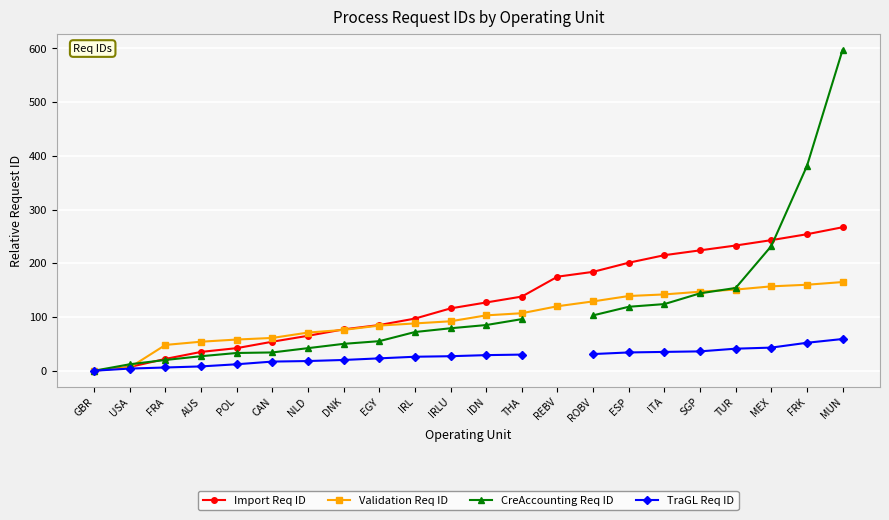

What are all the series names shown in the legend?

Import Req ID, Validation Req ID, CreAccounting Req ID, TraGL Req ID